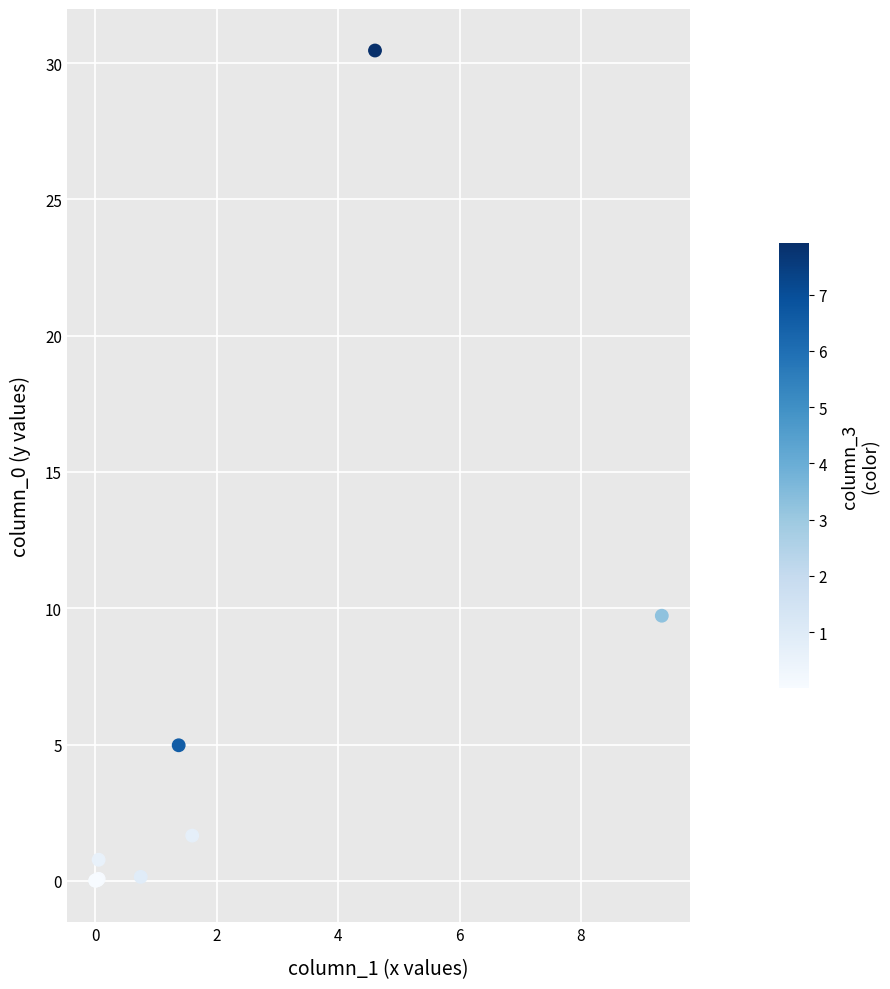

What Y value in the scatter plot is closest to 15?

9.7